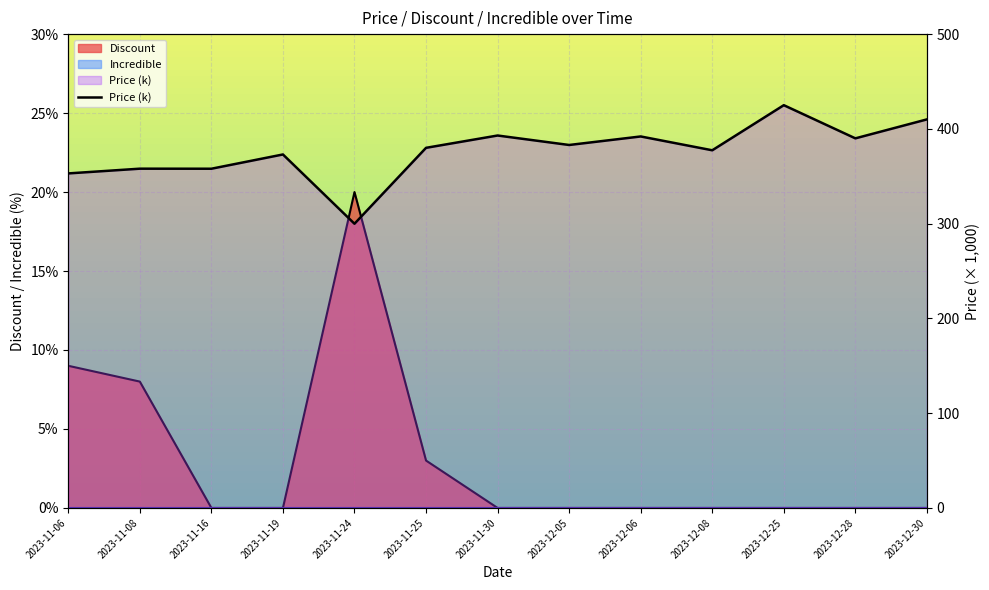

At which category does the data reach its first local peak?

2023-11-08